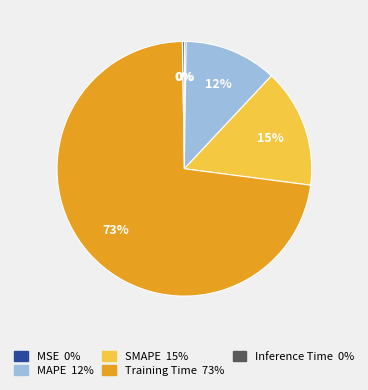

Is the sum of Training Time and SMAPE greater than half?

Yes